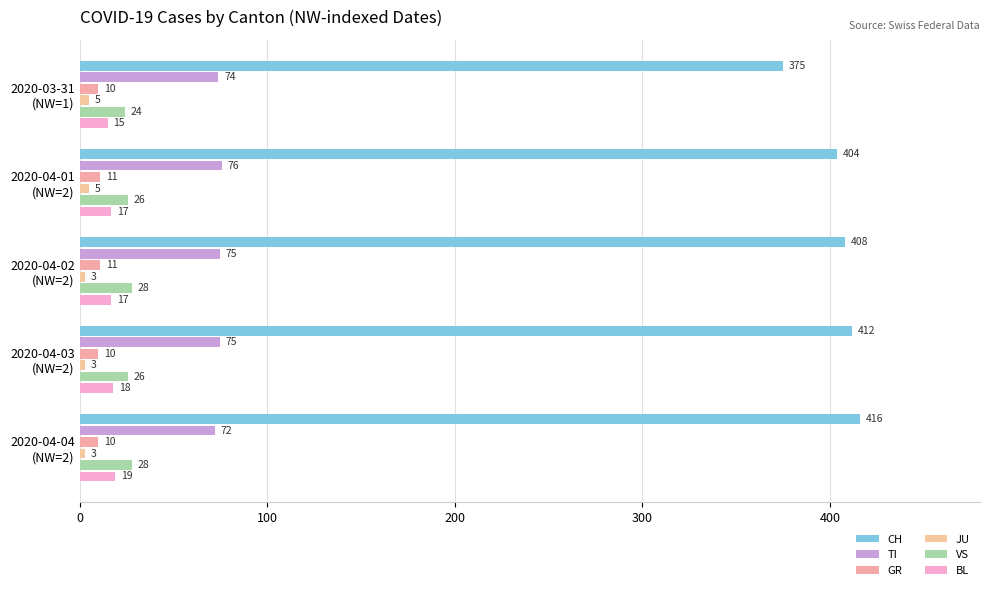

What are all the series names shown in the legend?

CH, TI, GR, JU, VS, BL